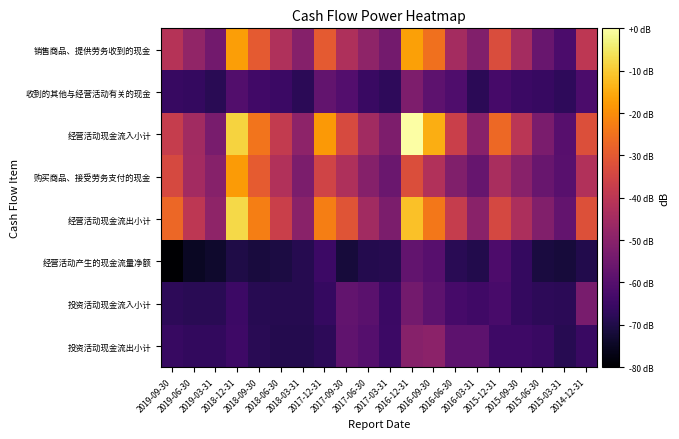

What is the difference between the highest and lowest values at 2016-12-31?

57.8